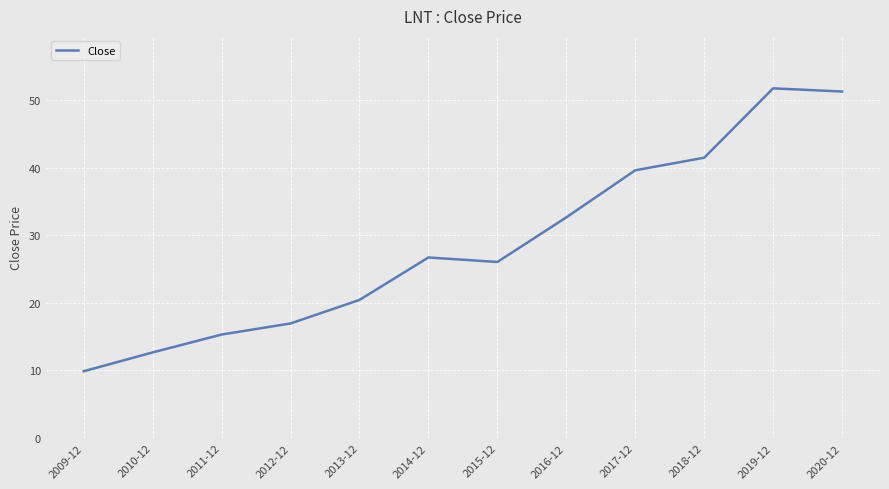

True or false: the data shows 9.9 at 2009-12.

True